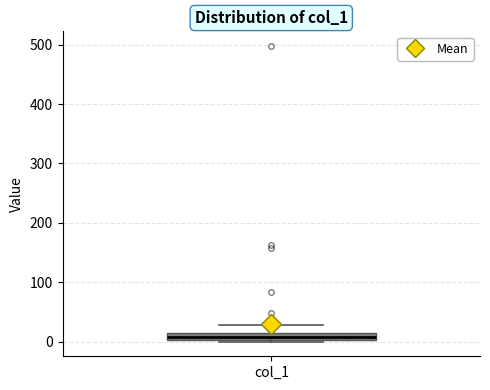

Where is the lower edge of the box for col_1 on the y-axis? The values are not printed on the chart, so give them approximately, as read against the axis.

0